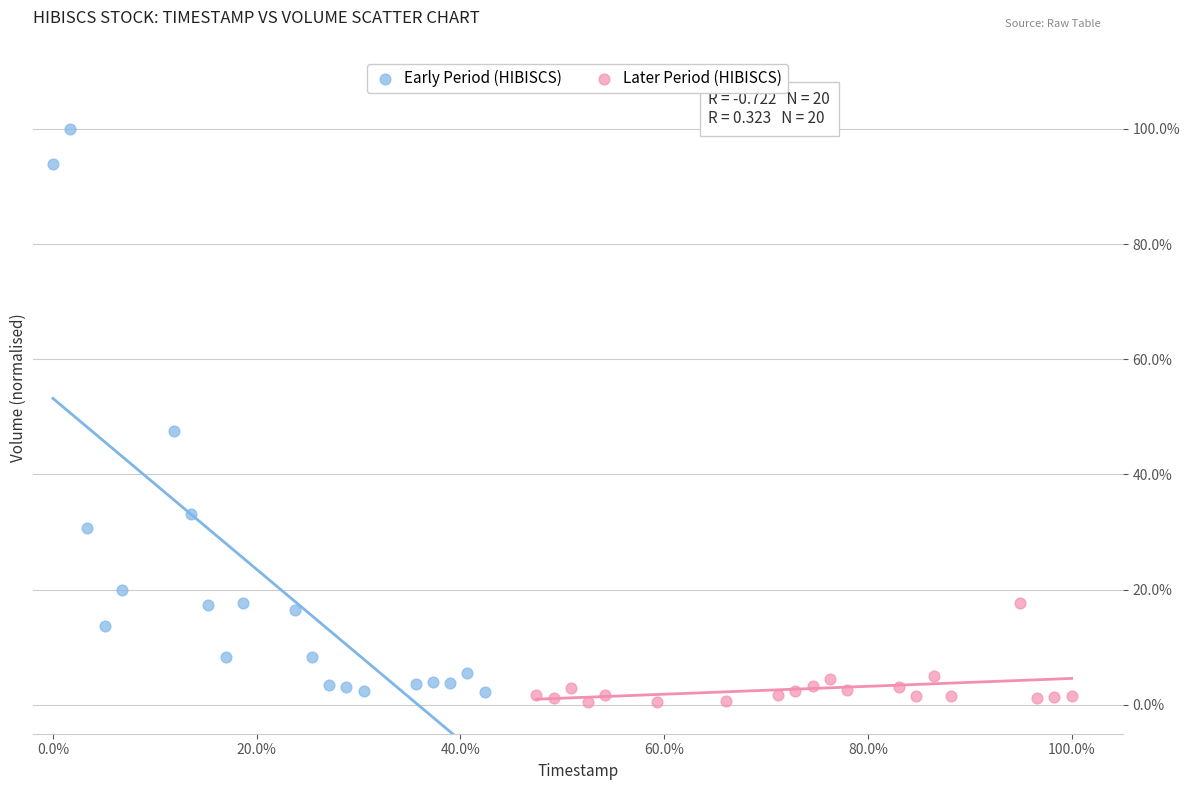

What are all the series names shown in the legend?

Early Period (HIBISCS), Later Period (HIBISCS)